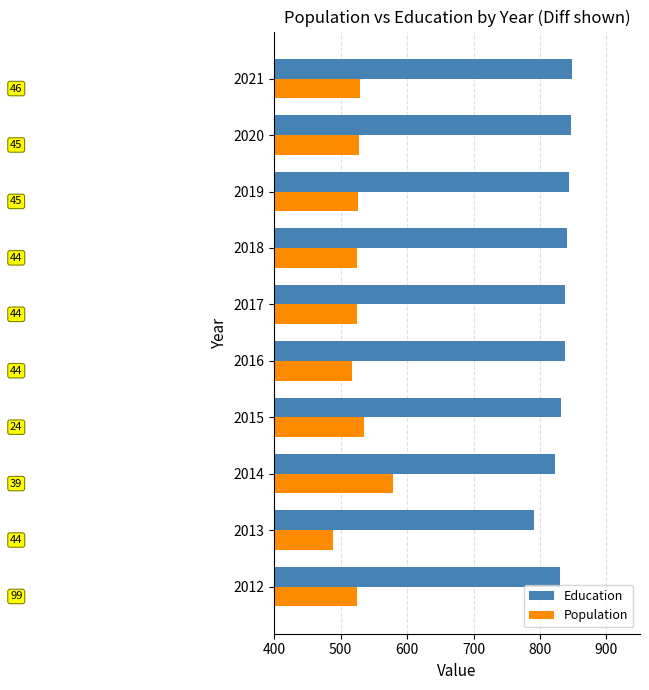

What are all the series names shown in the legend?

Education, Population